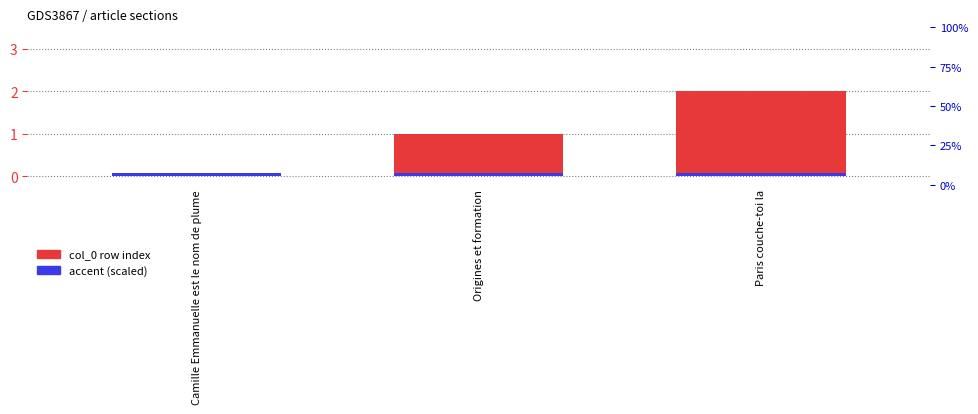

What is the label of the 1st bar from the left?

Camille Emmanuelle est le nom de plume